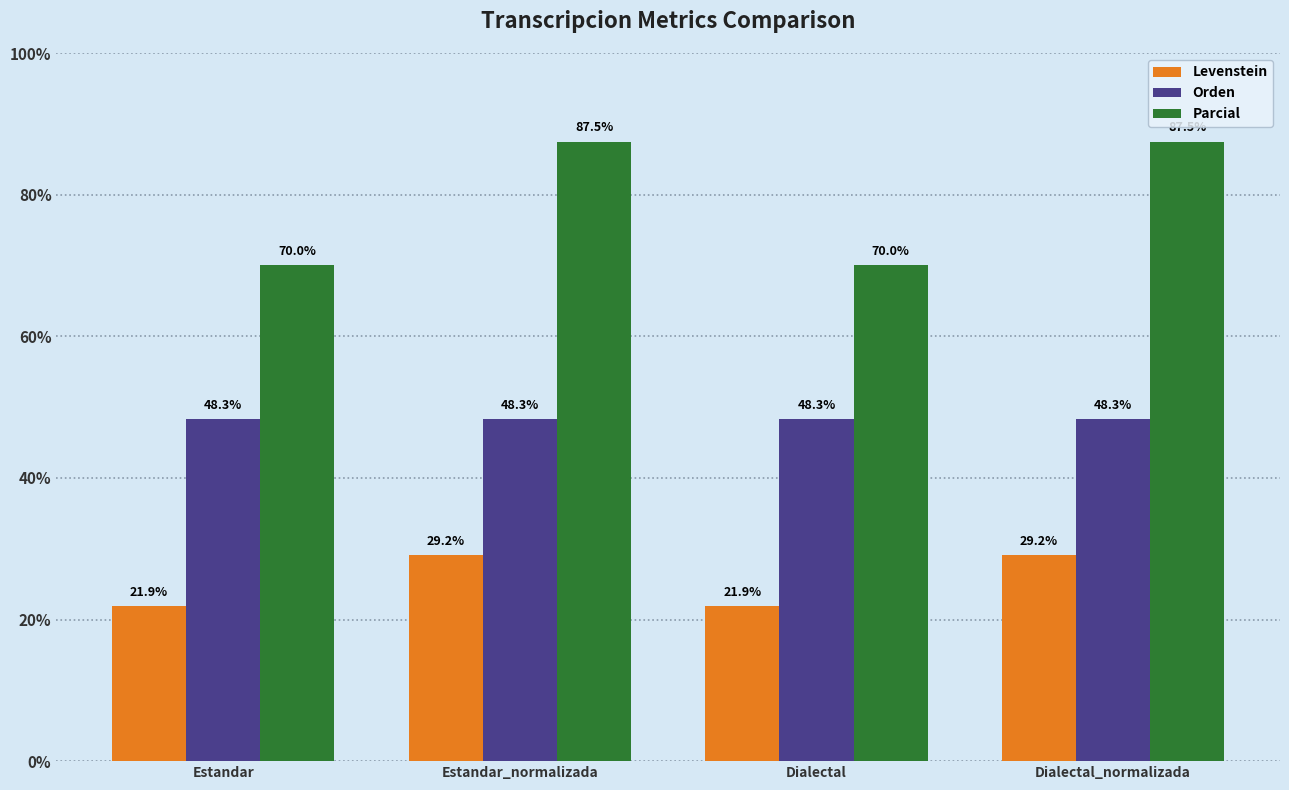

What is the difference between the maximum and minimum values in the Levenstein series?

7.3